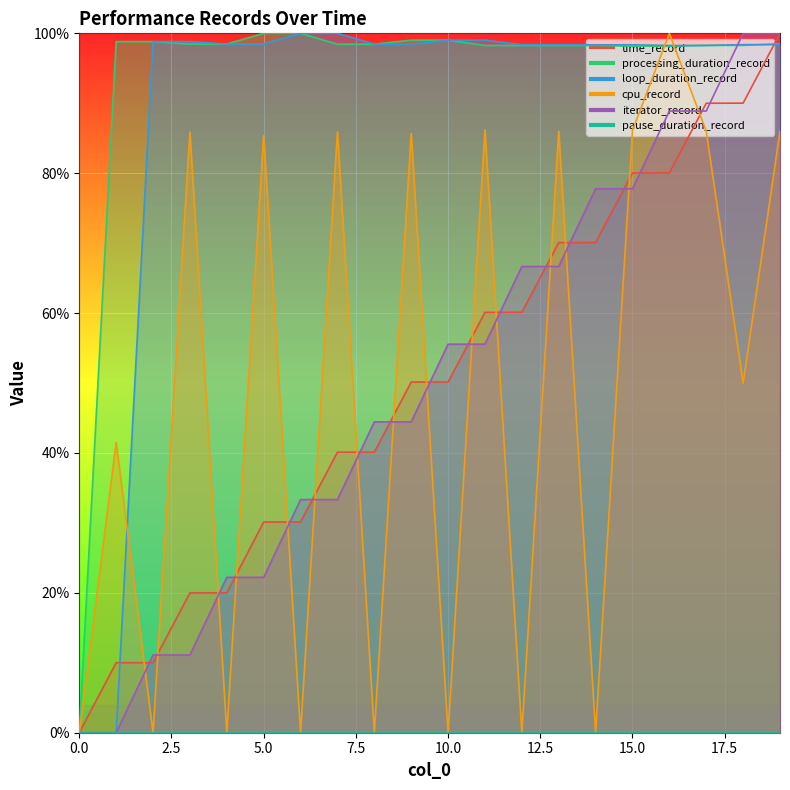

True or false: cpu_record has more than 1 interior local peaks.

True